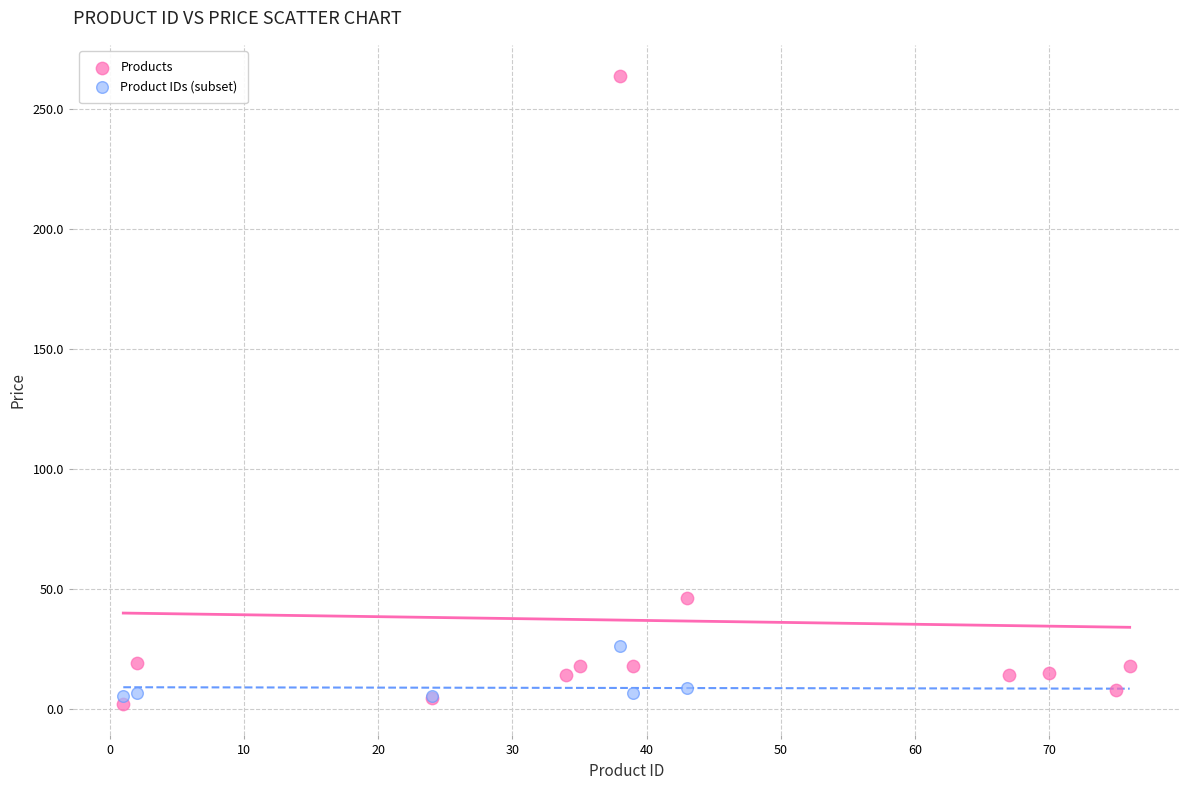

Which series reaches the maximum Y coordinate?

Products